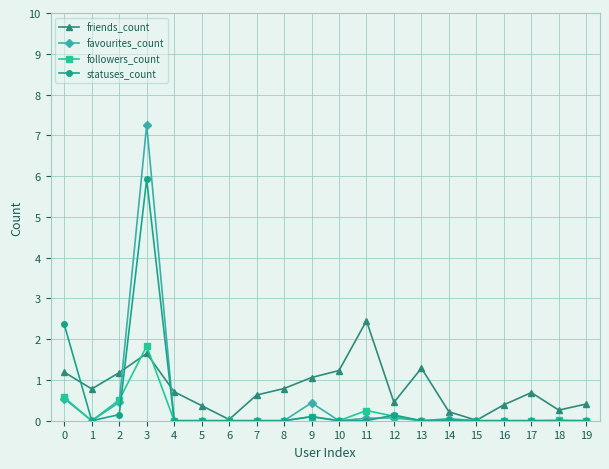

How many data points does each series have?

20